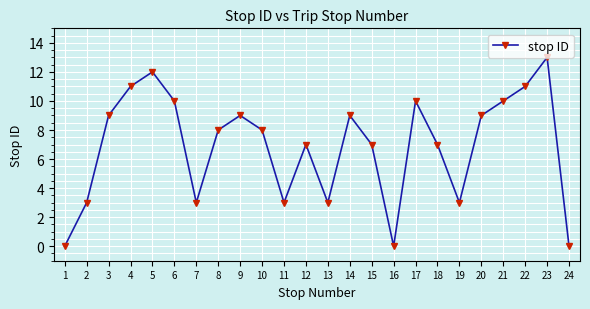

Is it true that the value at 17 is 10?

True